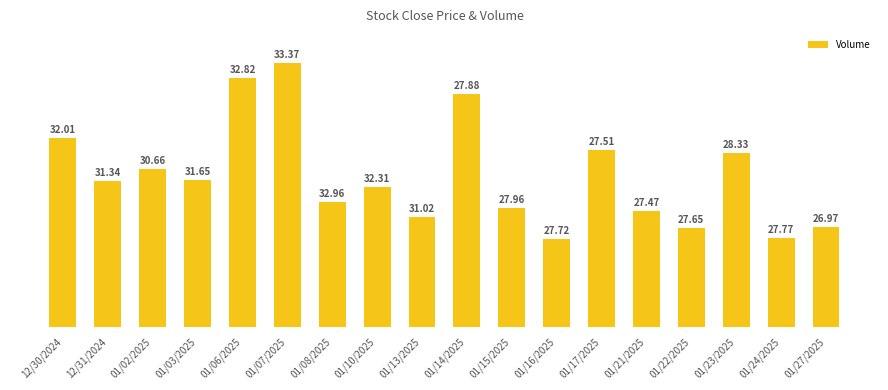

What is the change in value from 01/16/2025 to 01/21/2025?

+1435785